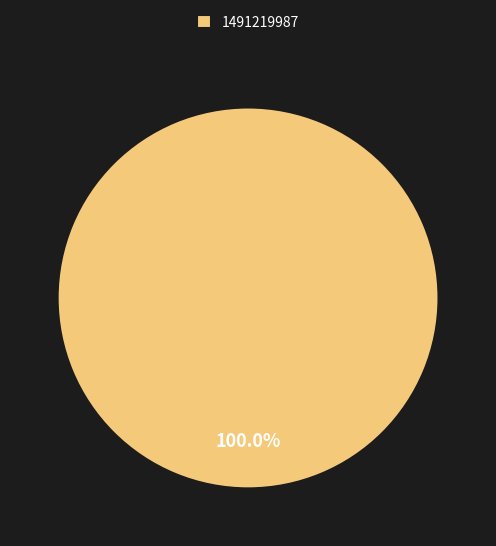

Is there a majority slice in this chart?

Yes